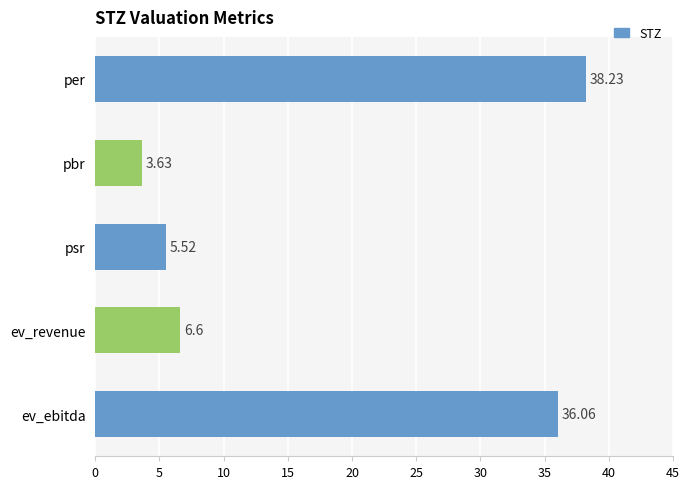

At which category does the chart reach its peak across all series?

per